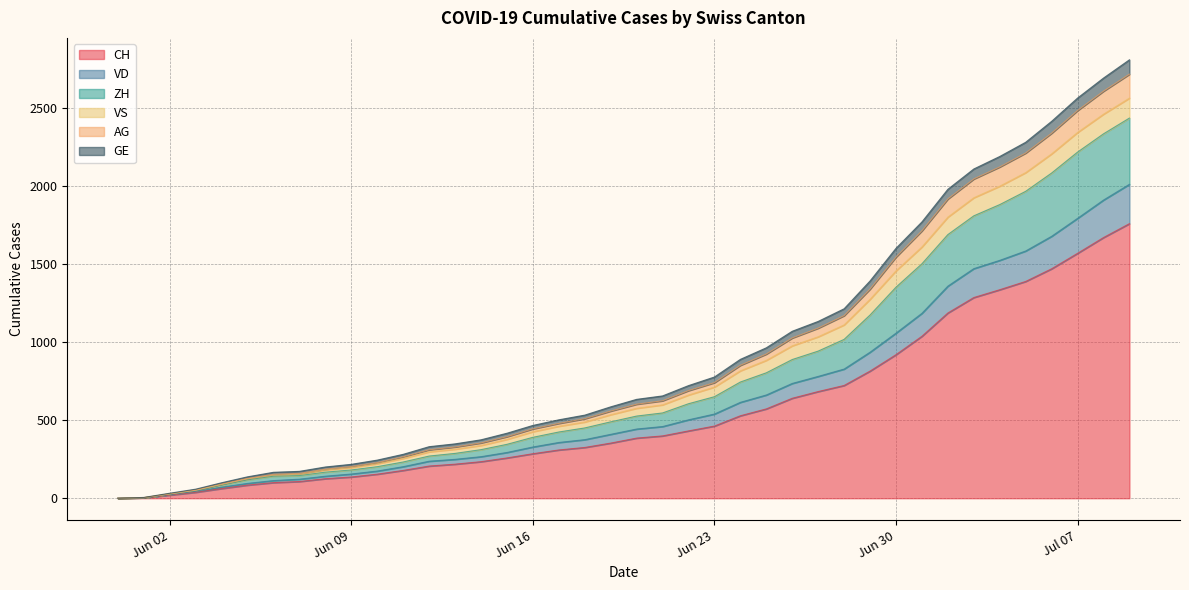

What is the highest value of the CH series?

1758